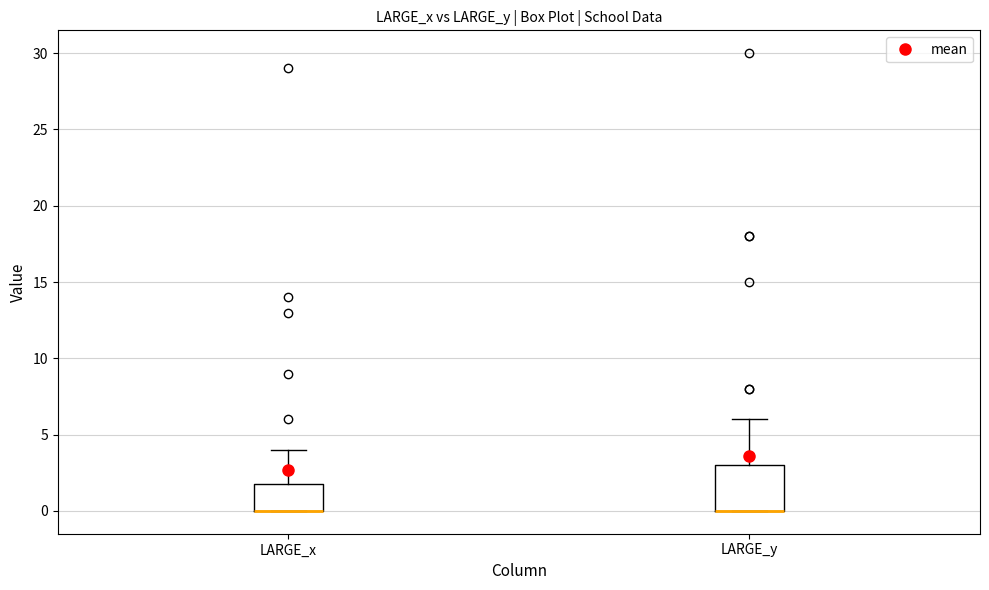

Reading left to right, transcribe this box plot: for each box, give where its median line is, the range the box spans, and where its two whiskers end, as read against the y-axis. The values are not printed on the chart, so give them approximately, as read against the axis.

LARGE_x: median 0 (drawn on the box's lower edge), box 0 to 2, whiskers 0 to 4
LARGE_y: median 0 (drawn on the box's lower edge), box 0 to 3, whiskers 0 to 6